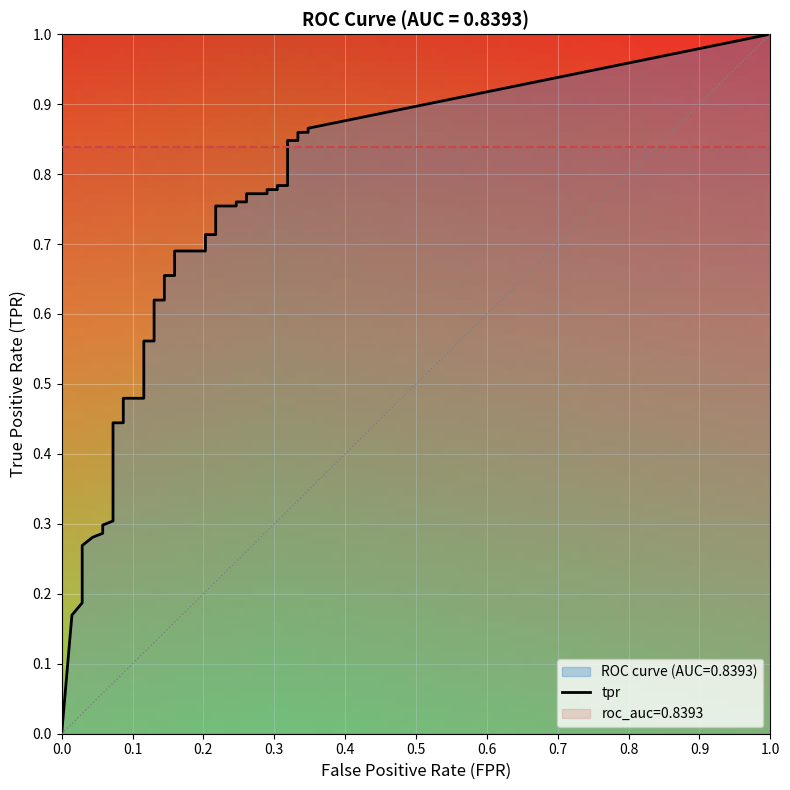

How many values in fpr are above zero?

39